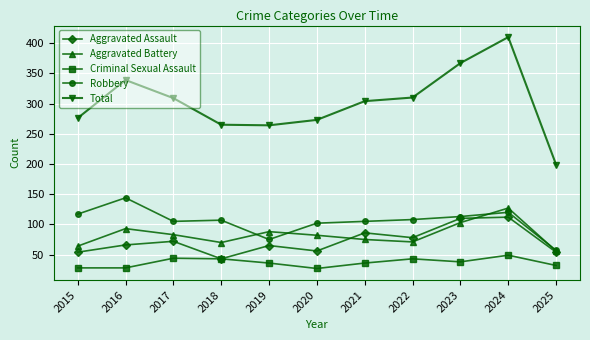

What is the difference between the maximum and second lowest values in the Aggravated Battery series?

63